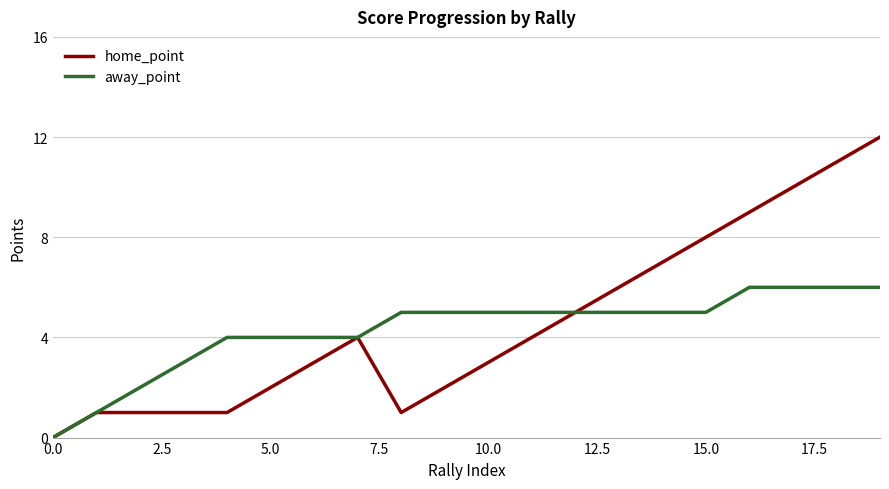

What is the sum of all away_point values?

86